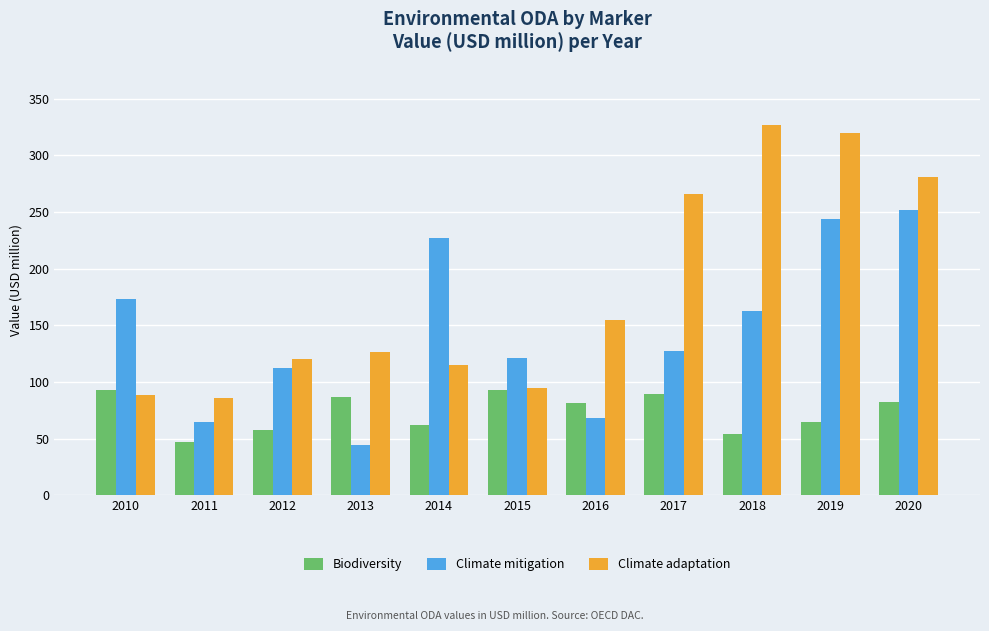

Which series has the widest spread of values?

Climate adaptation